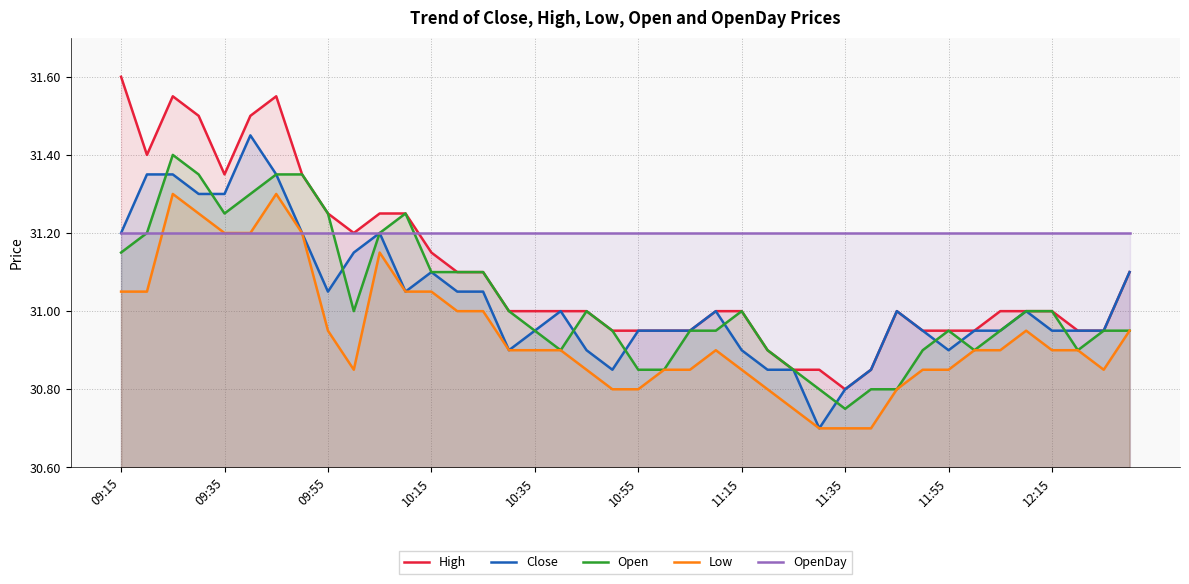

What position from the right is 37?

3